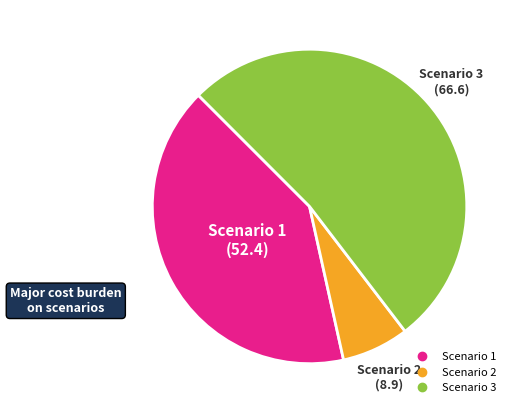

Rank the categories by value from highest to lowest.

Scenario 3, Scenario 1, Scenario 2